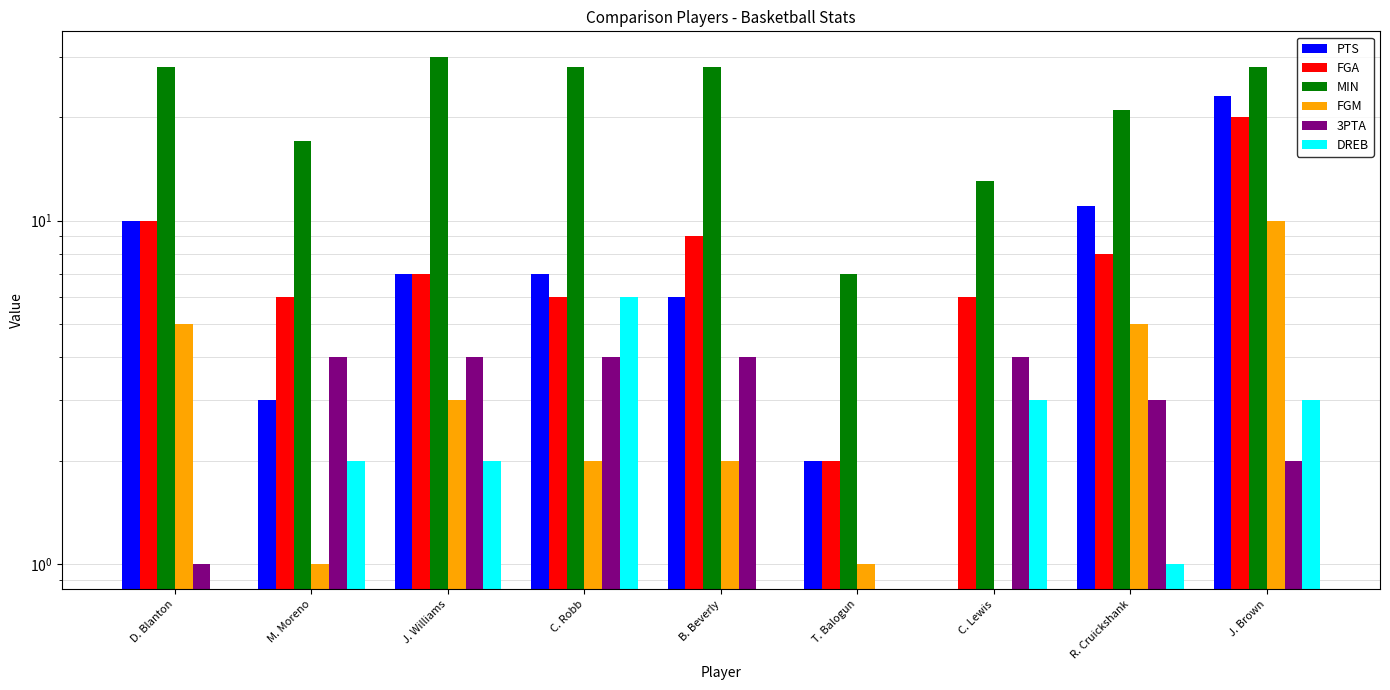

What is the maximum value shown in the chart?

30